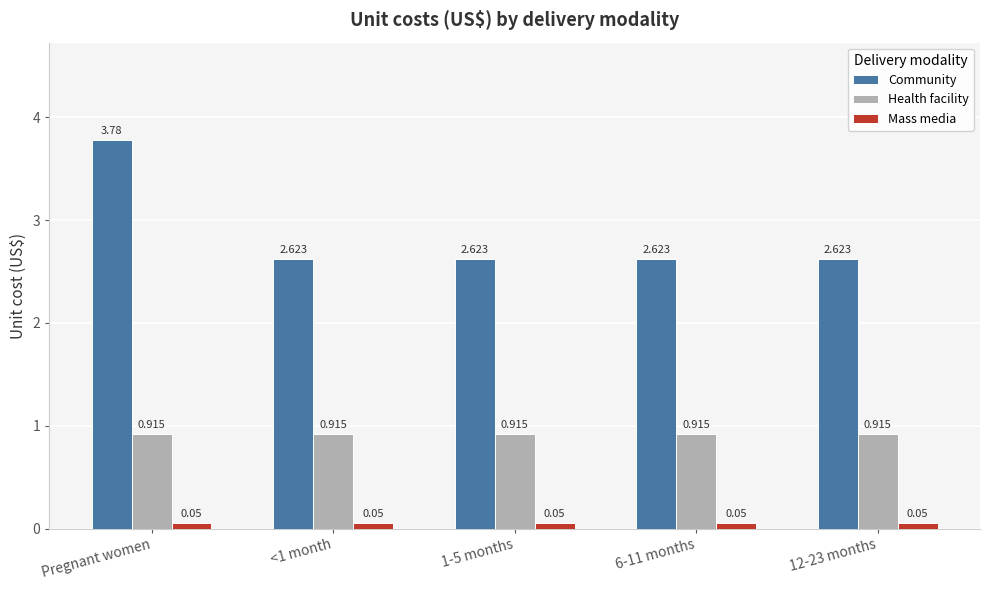

What is the difference between the maximum and second lowest values in the Community series?

1.2